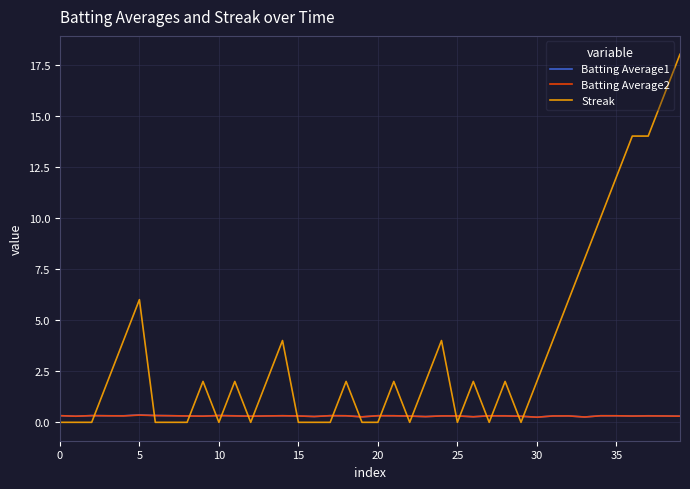

Which series has the widest spread of values?

Streak